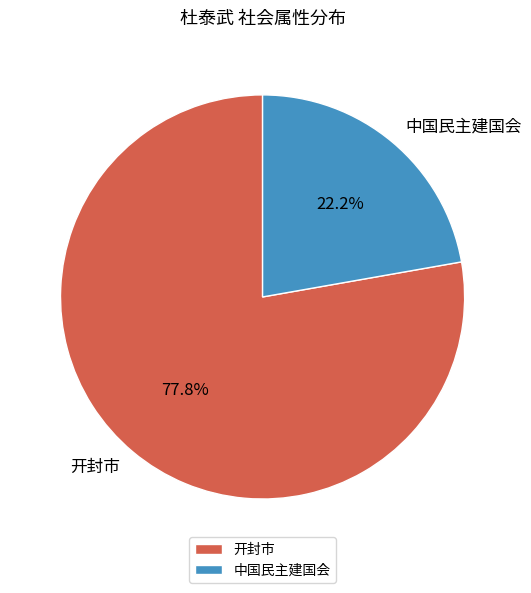

To the nearest percent, what is the combined percentage of 开封市 and 中国民主建国会?

100%